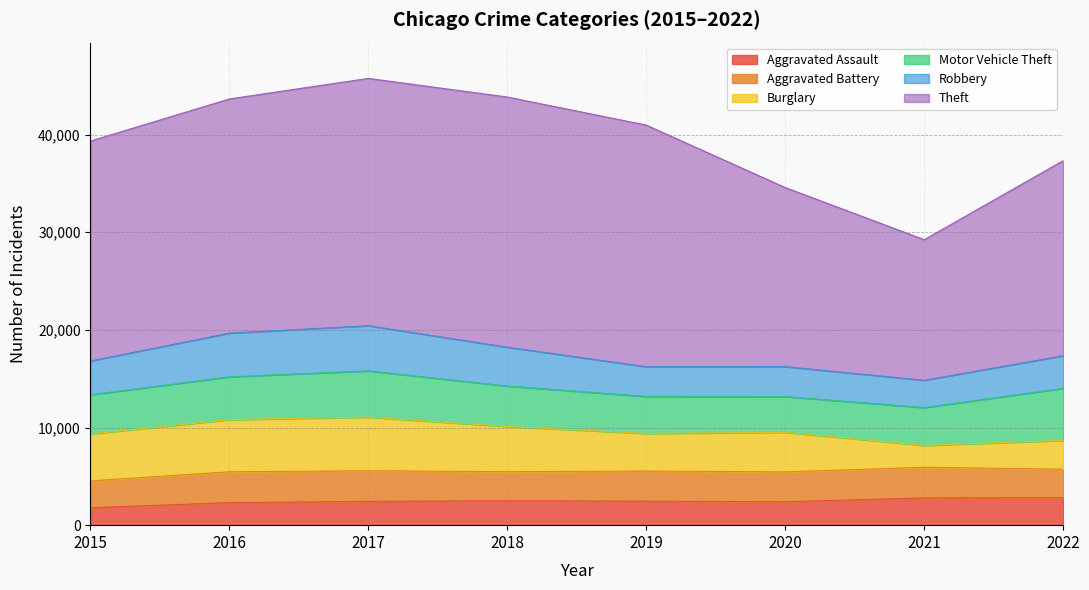

The Aggravated Assault series shows 483 at 2015. True or false?

False